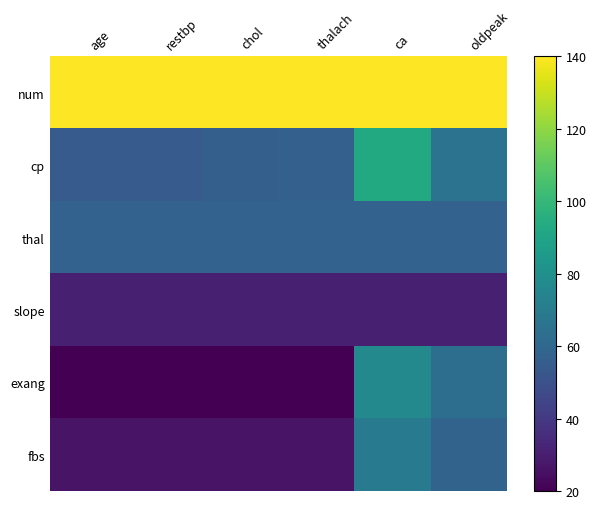

Between thalach and chol, which is larger?

thalach